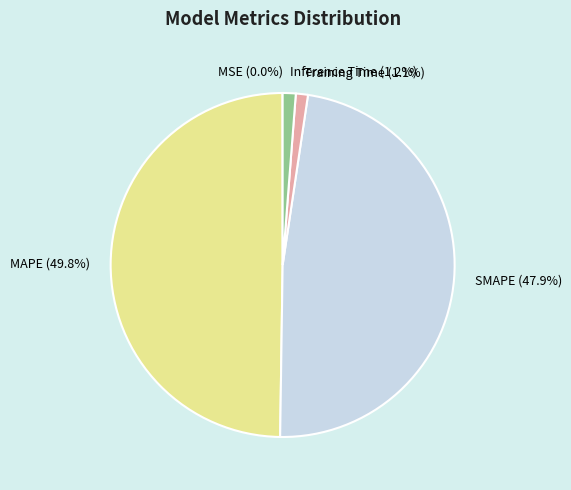

To the nearest percent, what is the difference between the largest and smallest slice percentages?

50%